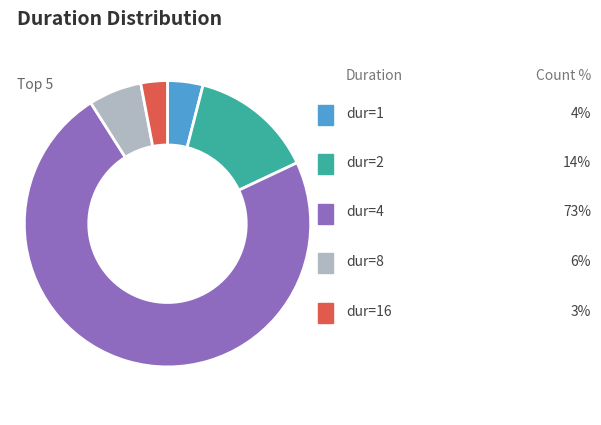

Count the number of slices in the pie.

5